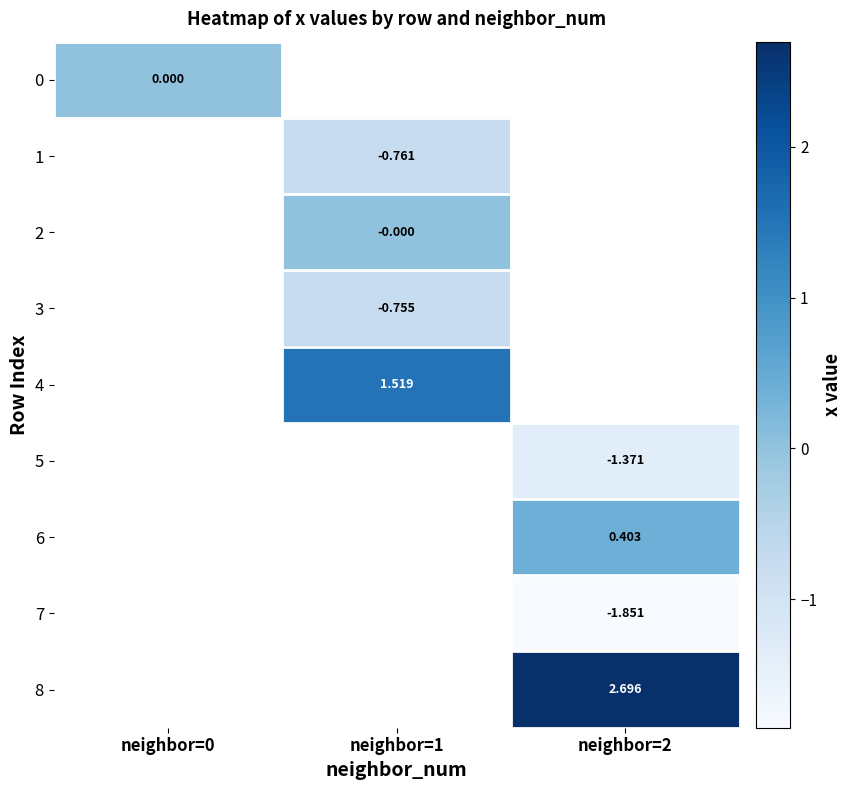

Between neighbor=1 and neighbor=2, which is larger?

neighbor=2